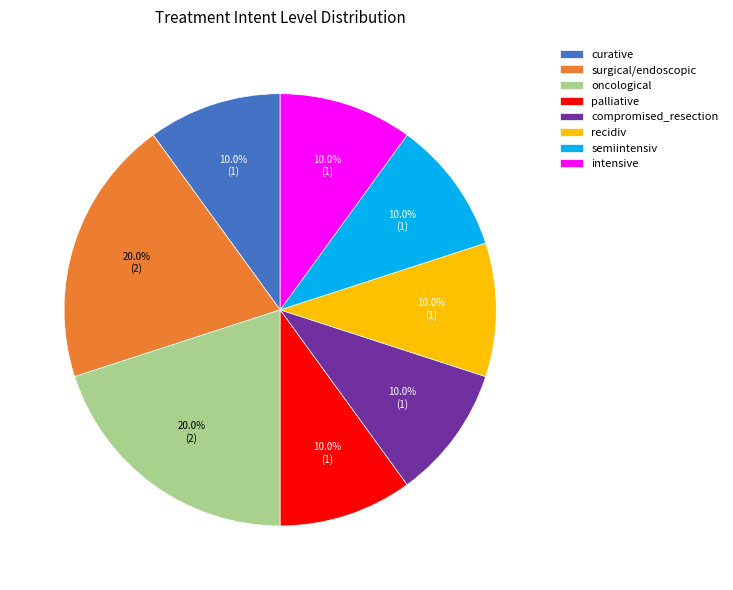

Combined, what portion of the pie is surgical/endoscopic and semiintensiv?

30.0%